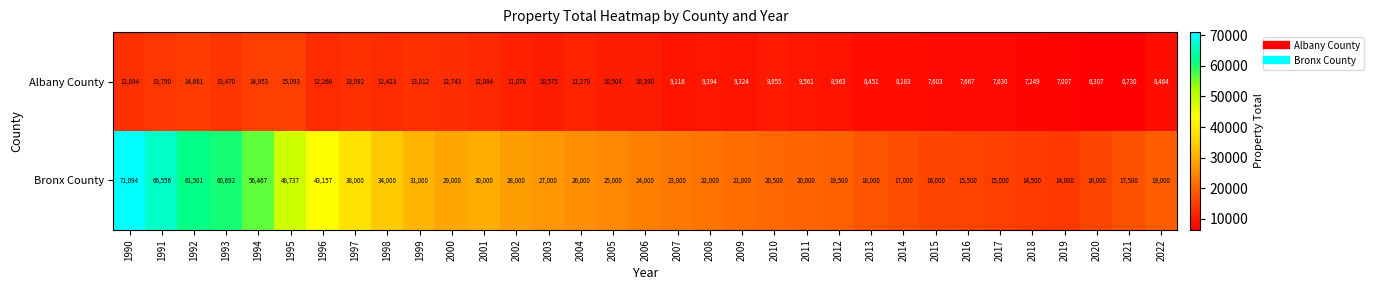

What is the maximum value shown in the chart?

71094